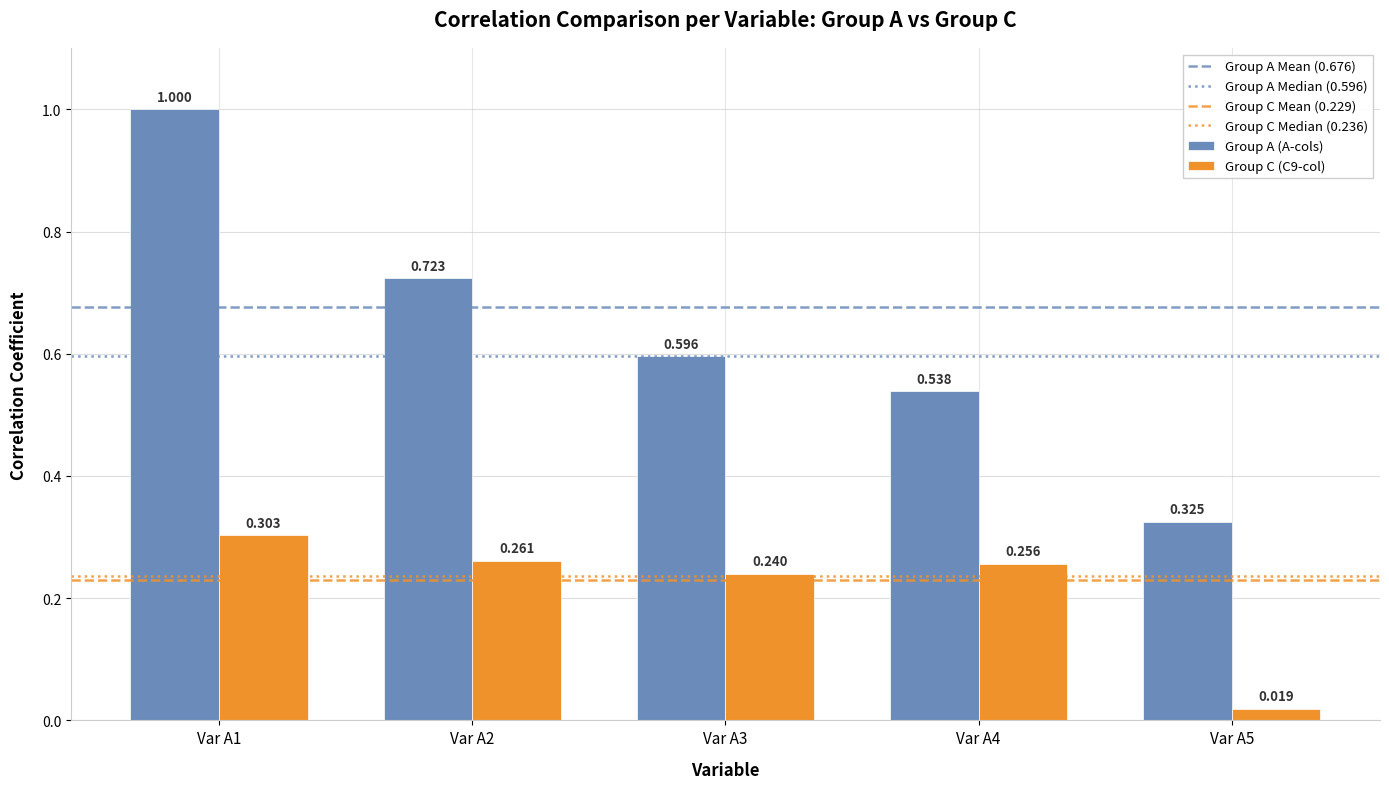

Rank the categories by Group A (A-cols) value from lowest to highest.

Var A5, Var A4, Var A3, Var A2, Var A1